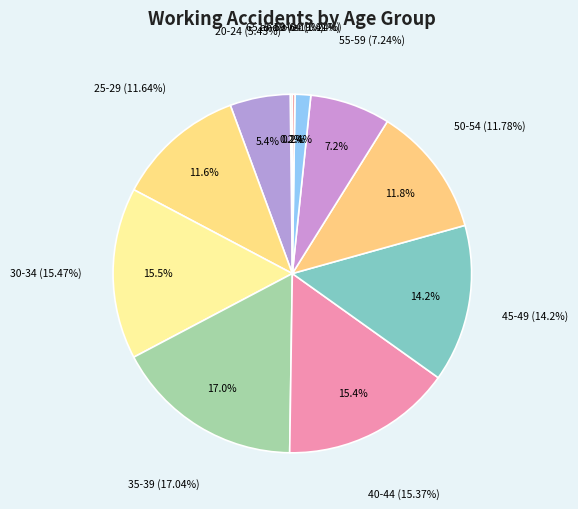

Do 15-19 and 65 and over together represent more than half of the pie?

No